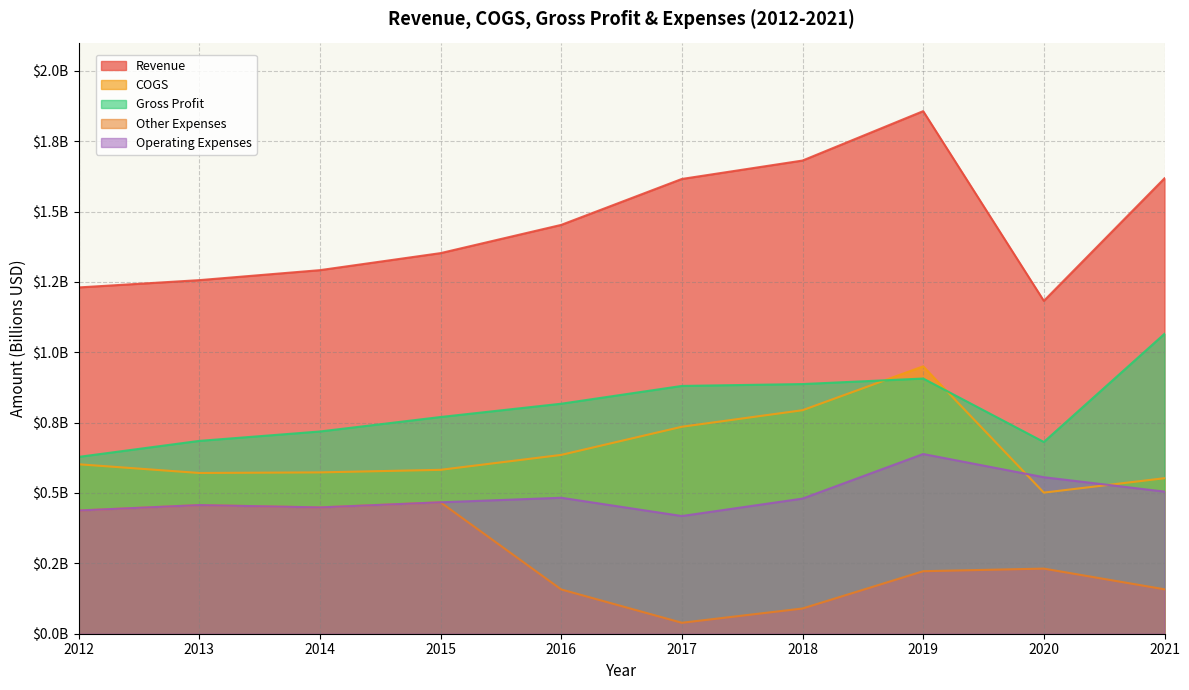

What is the sum of all Gross Profit values?

8.0